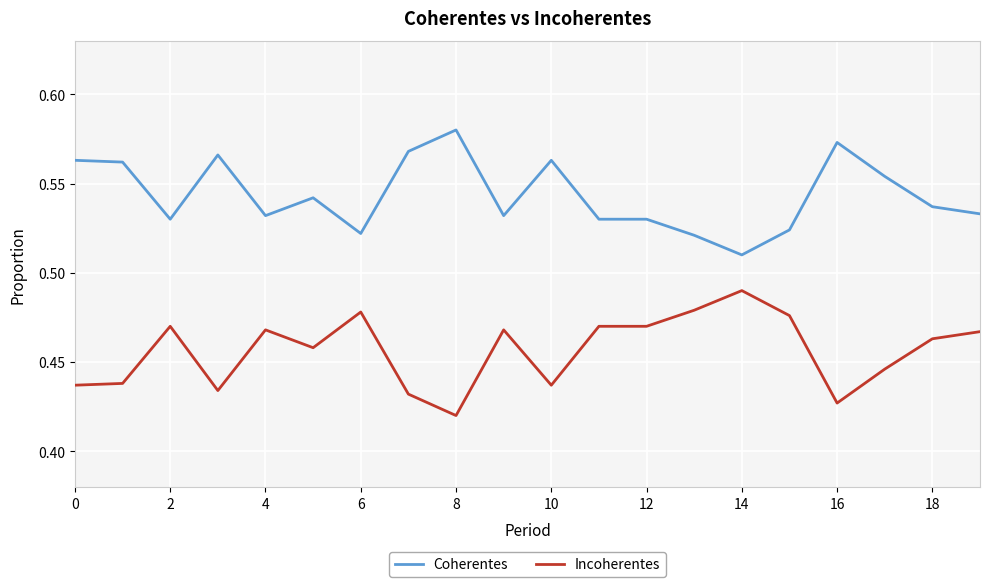

Which series has the largest total across all categories?

Coherentes